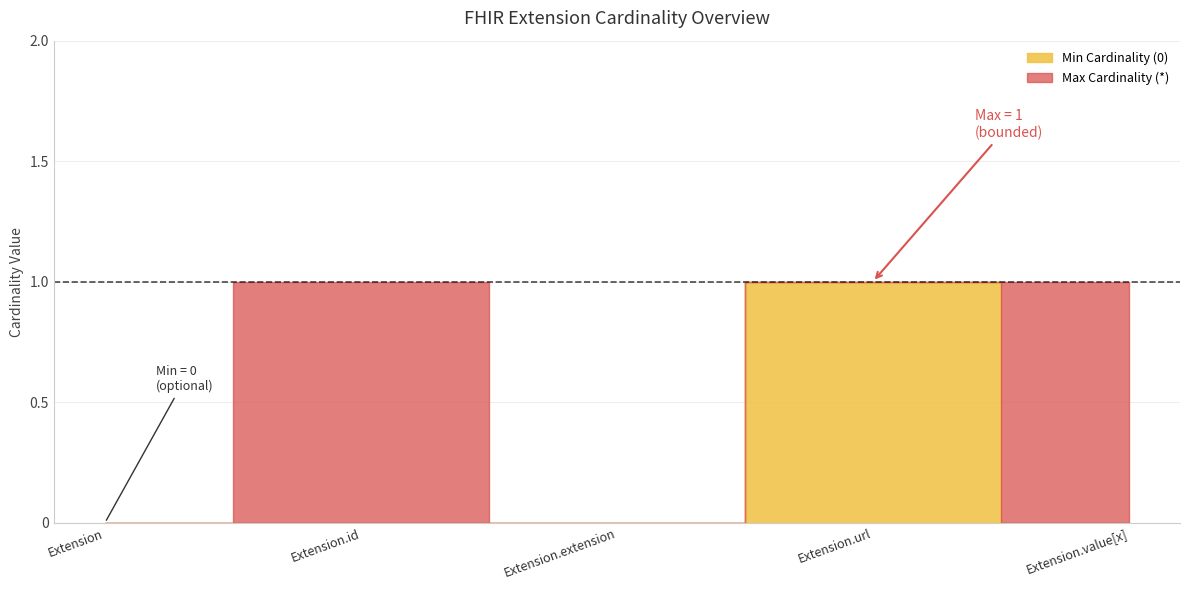

What is the highest value of the Max Cardinality (*) series?

1